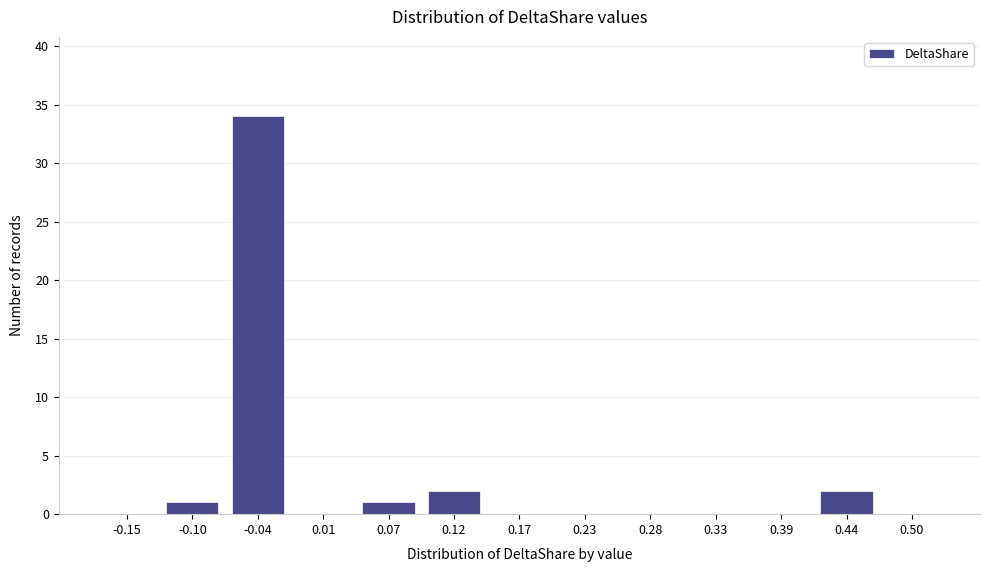

Reading left to right, extract all data points from this chart.

-0.15=0	-0.10=1	-0.04=34	0.01=0	0.07=1	0.12=2	0.17=0	0.23=0	0.28=0	0.33=0	0.39=0	0.44=2	0.50=0